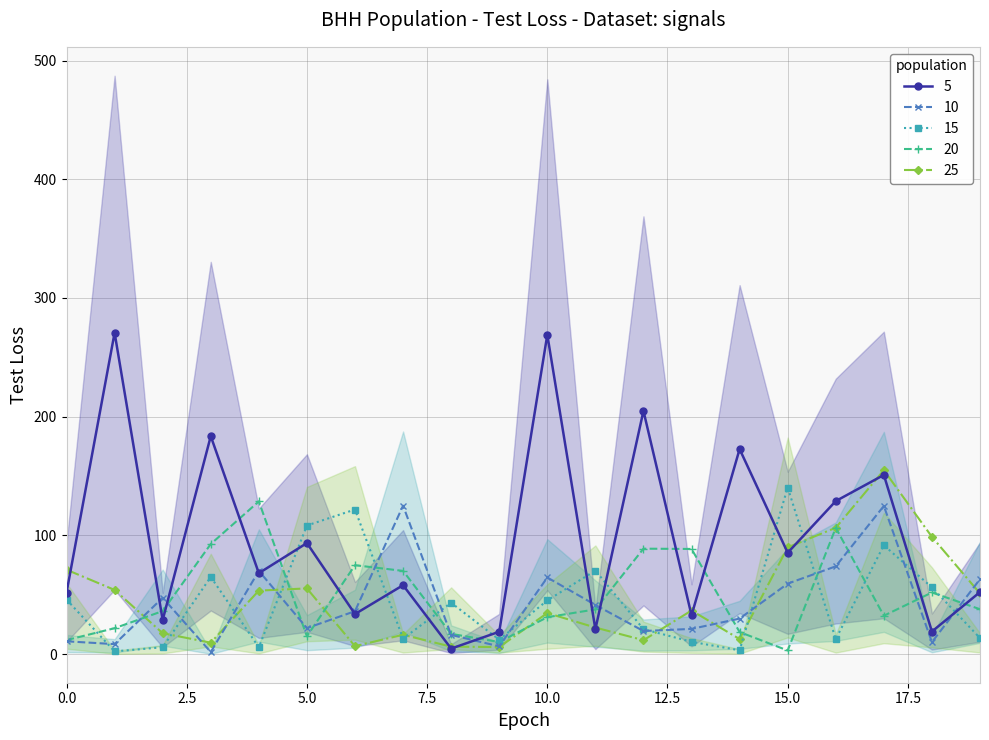

At which category does the data reach its first local valley?

2